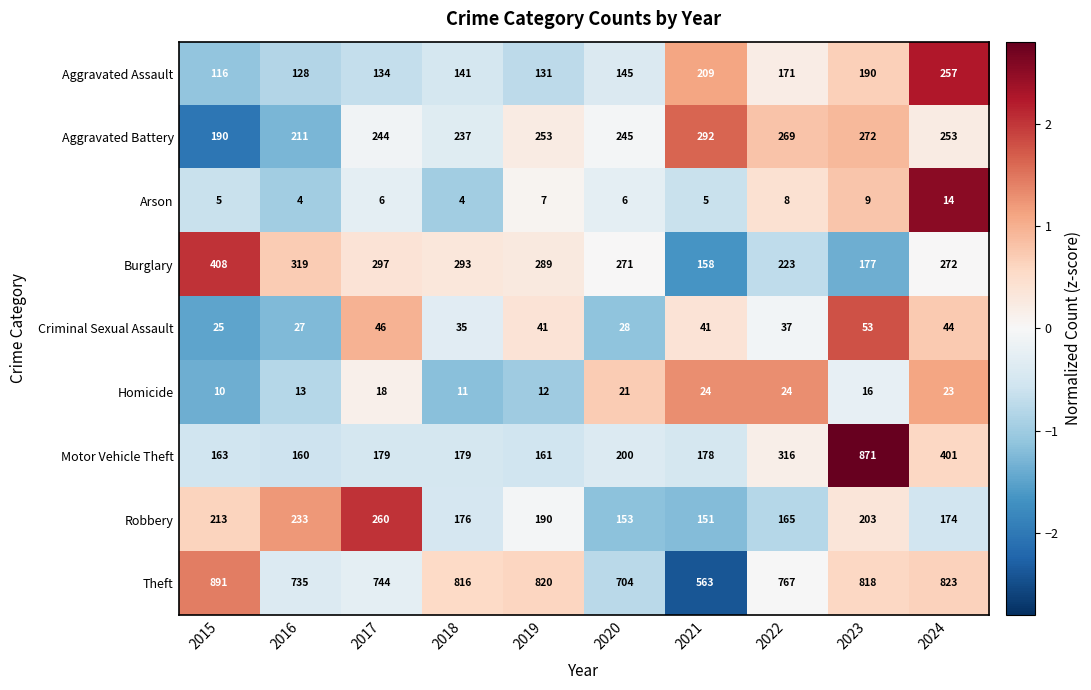

Which label corresponds to the largest value in the chart?

2015